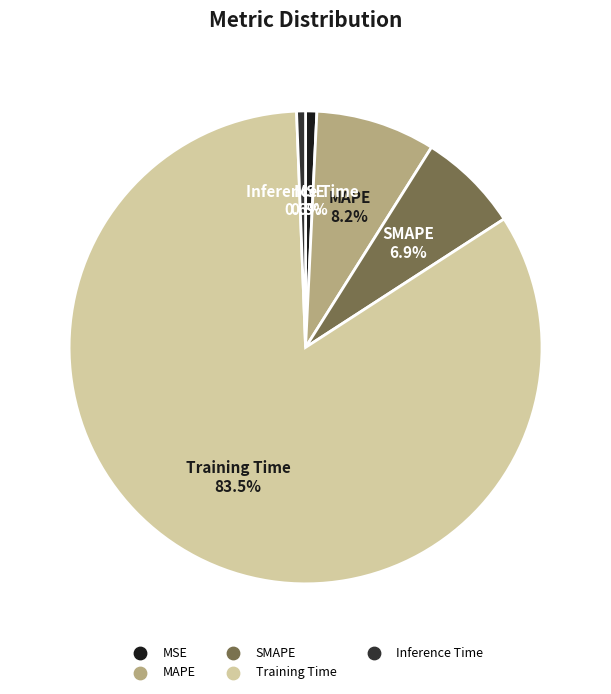

Which has a higher value, Training Time or Inference Time?

Training Time